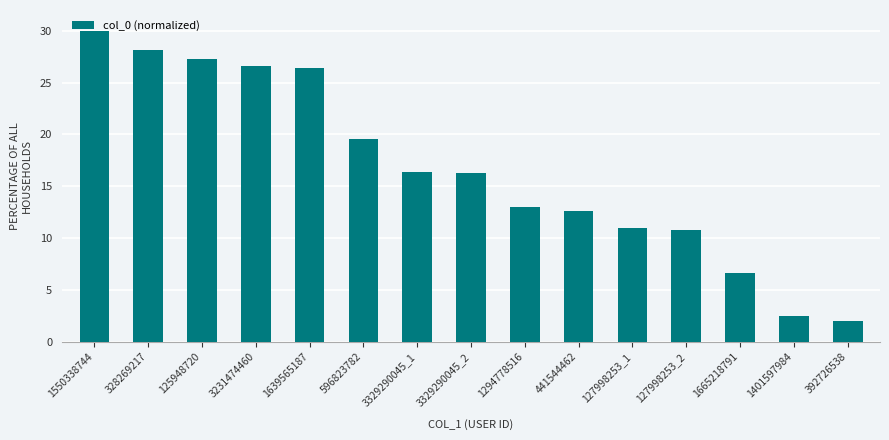

What position from the right is 3231474460?

12